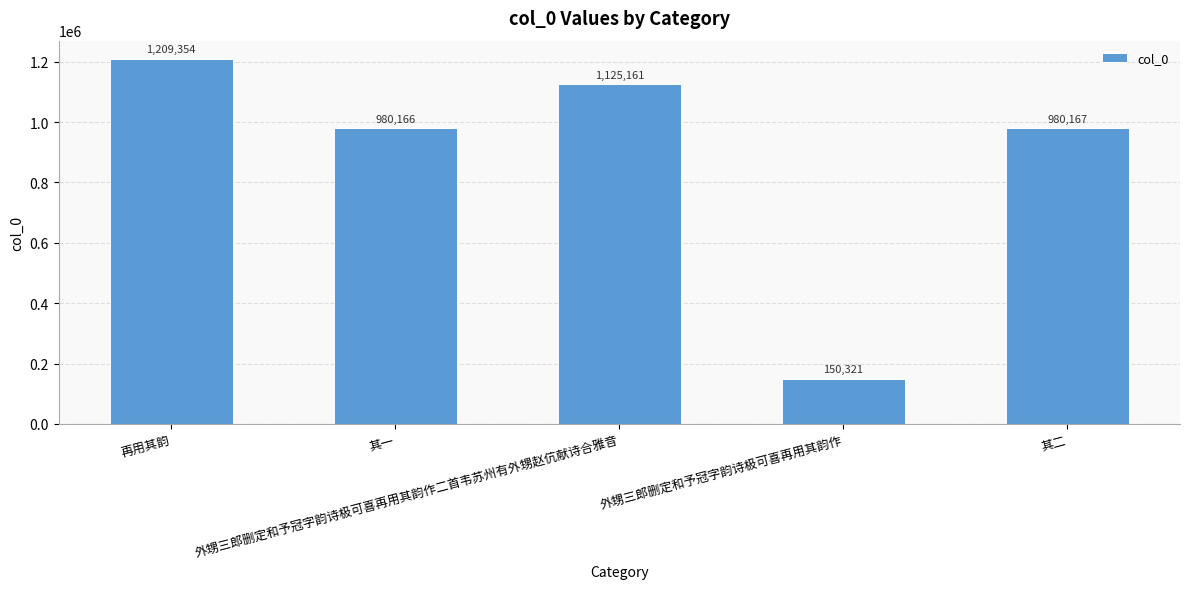

Is it true that the value at 外甥三郎删定和予冠字韵诗极可喜再用其韵作 is 47471?

False